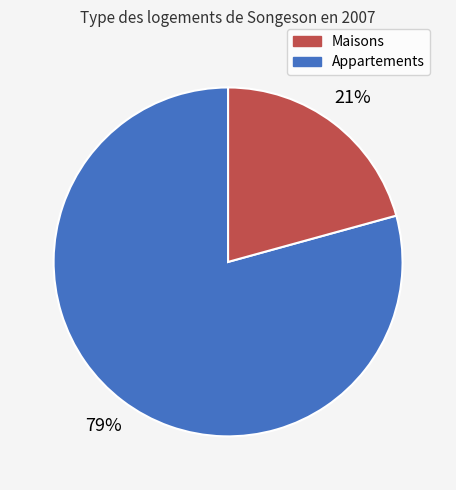

Is there any slice that represents more than half of the pie?

Yes